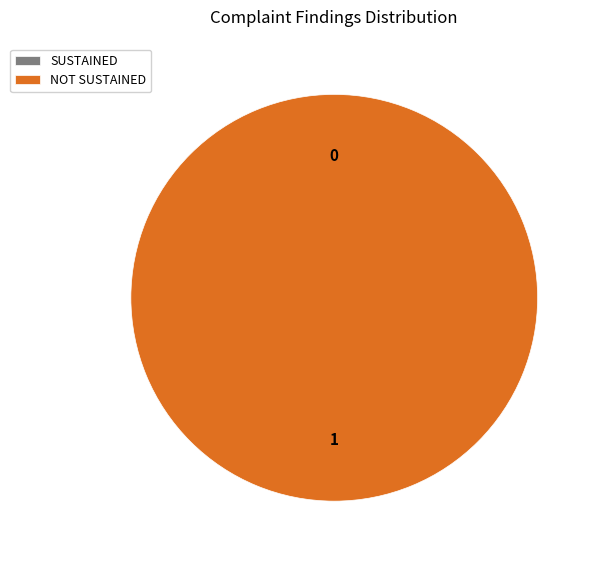

How many slices are in this pie chart?

2